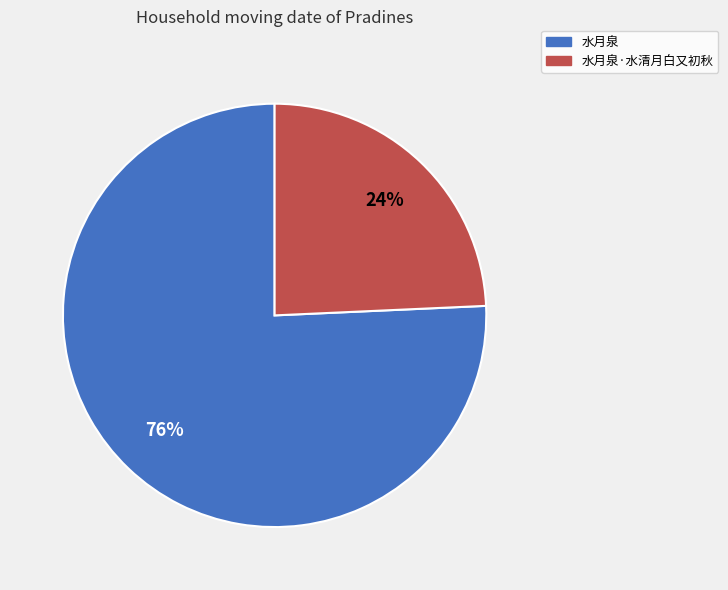

Does any single category account for the majority?

Yes